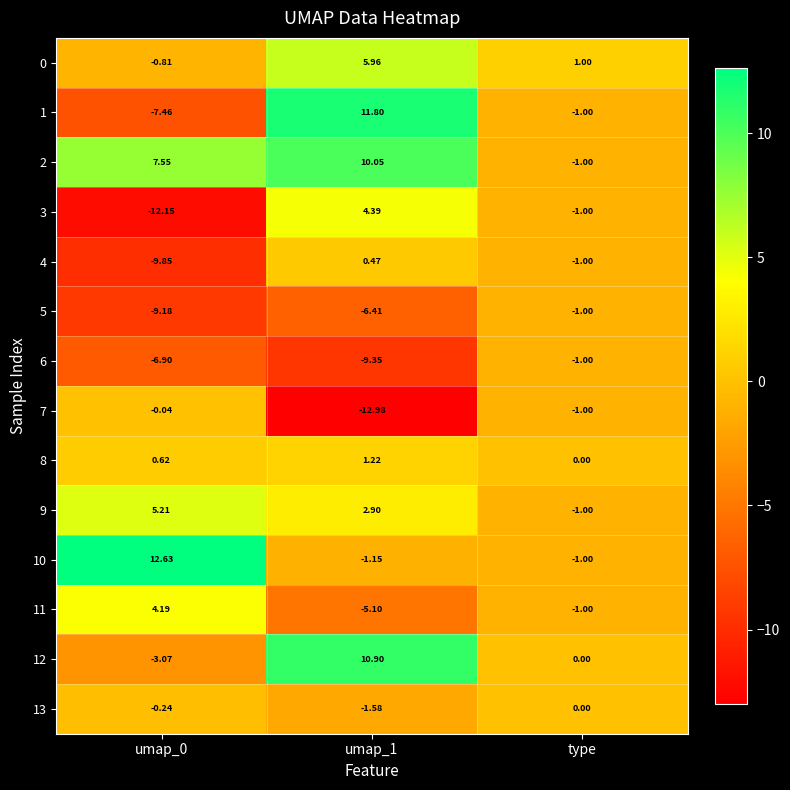

At which label is 10 closest to 5?

type